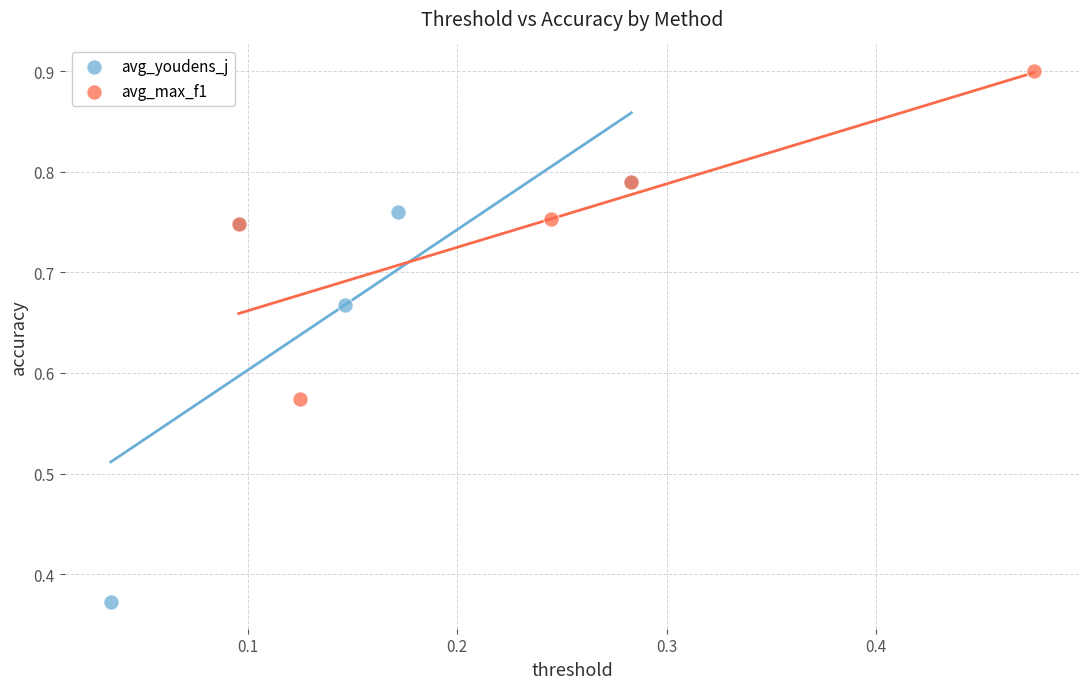

Which series has the largest Y range (max minus min)?

avg_youdens_j